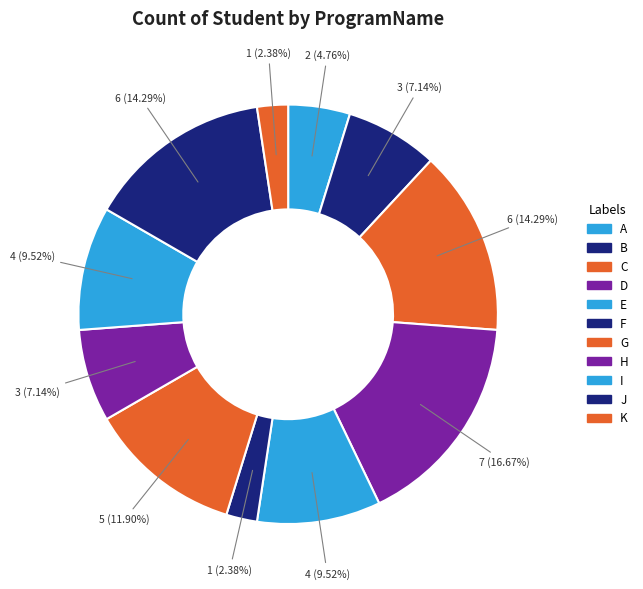

How many segments does this pie chart have?

11